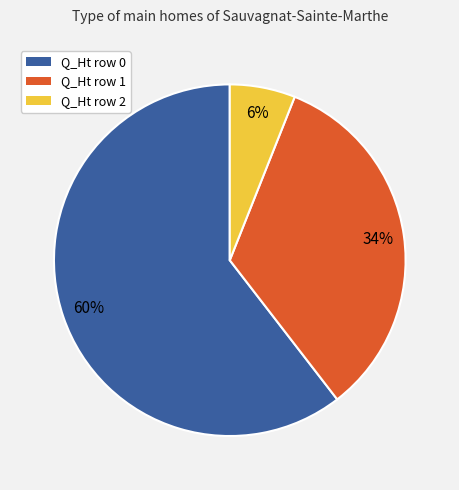

To the nearest percent, what is the difference between the largest and smallest slice percentages?

54%